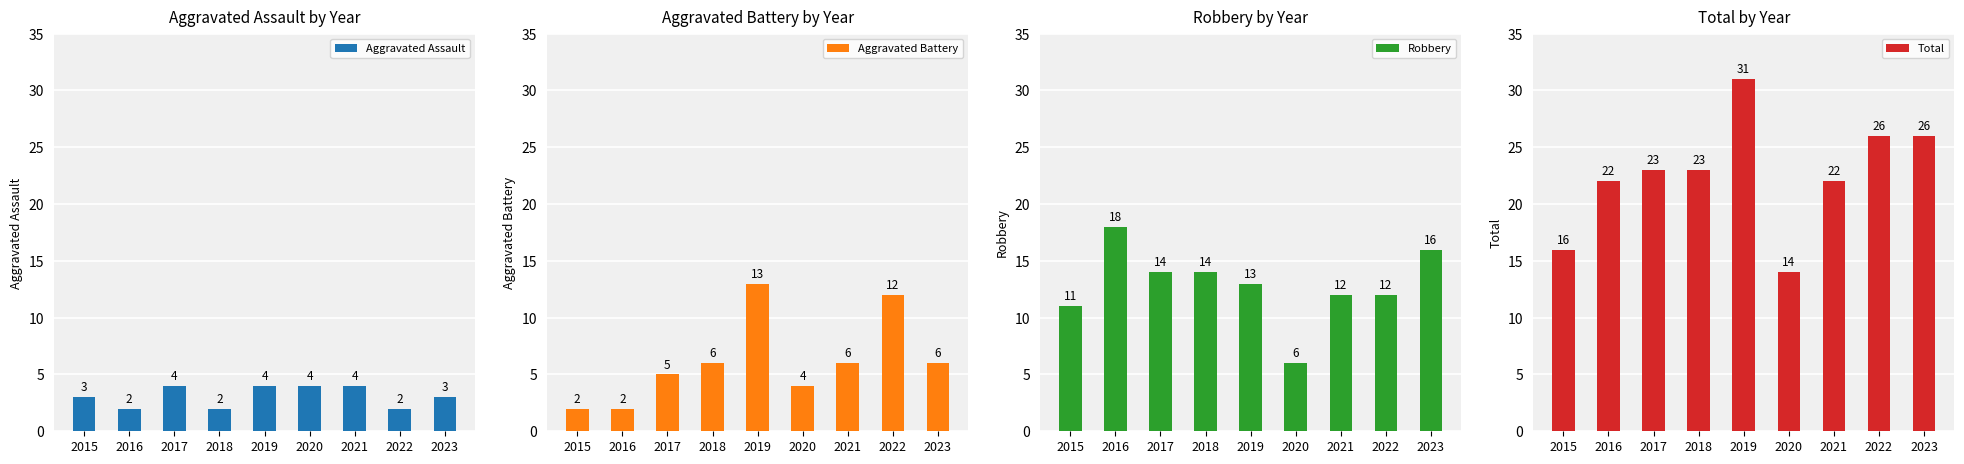

What are all the series names shown in the legend?

Aggravated Assault, Aggravated Battery, Robbery, Total